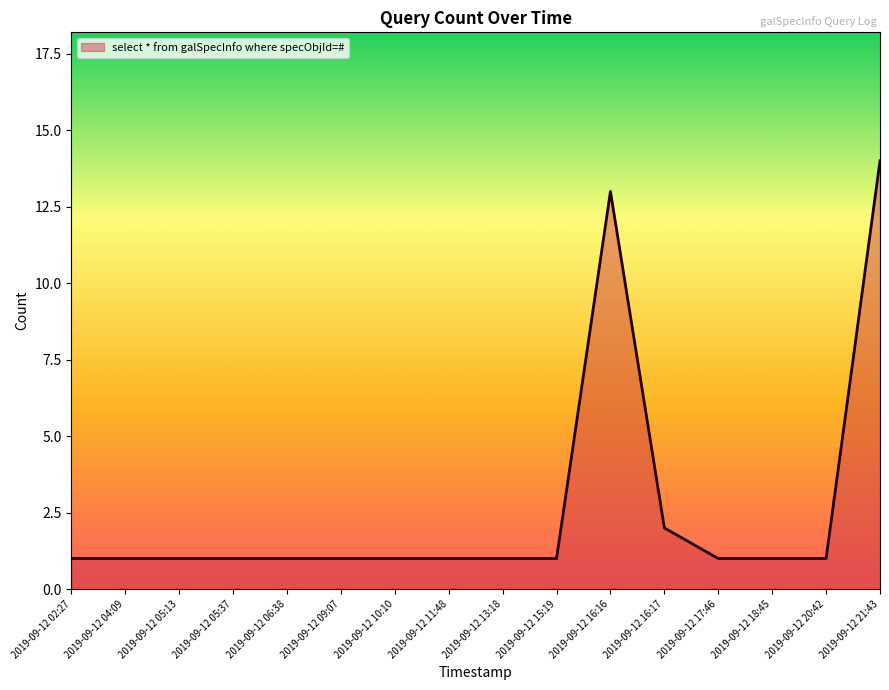

The value at 2019-09-12 16:16 is 19. True or false?

False